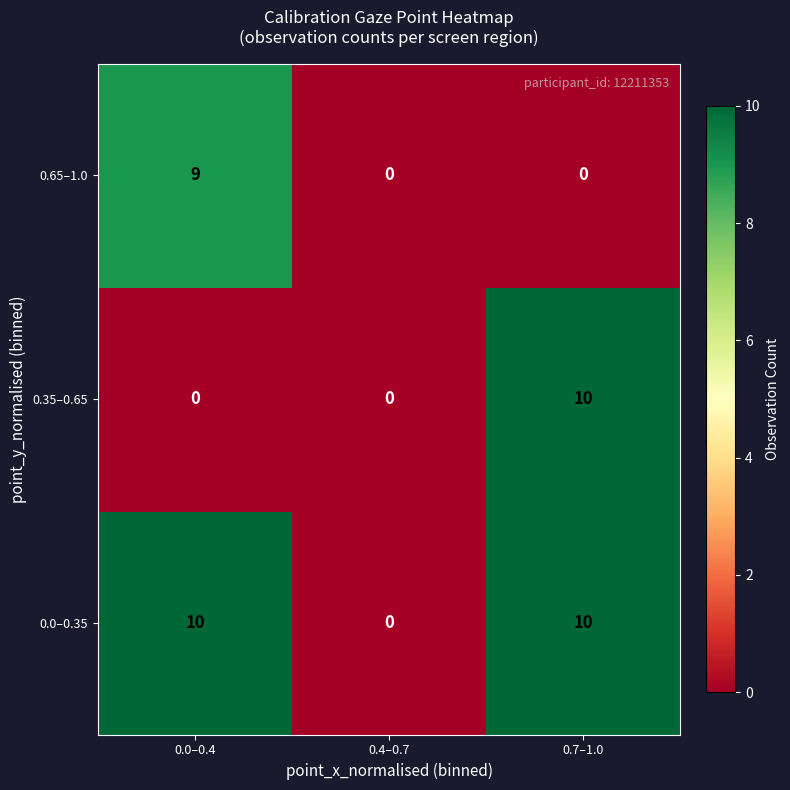

What is the average value of the 0.65–1.0 series?

3